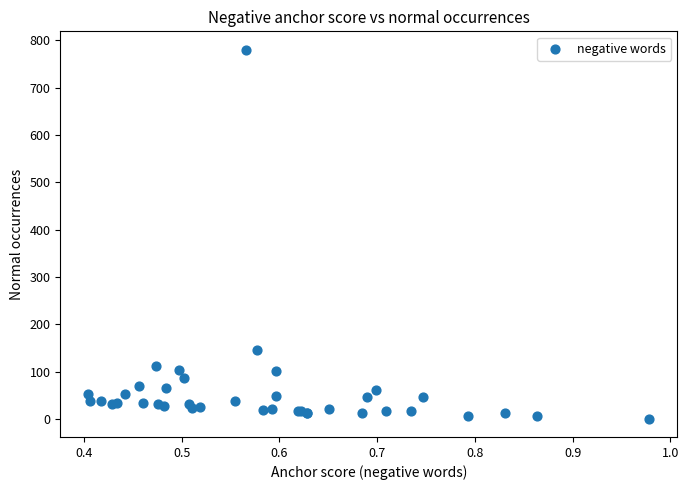

What Y value in the scatter plot is closest to 390?

146